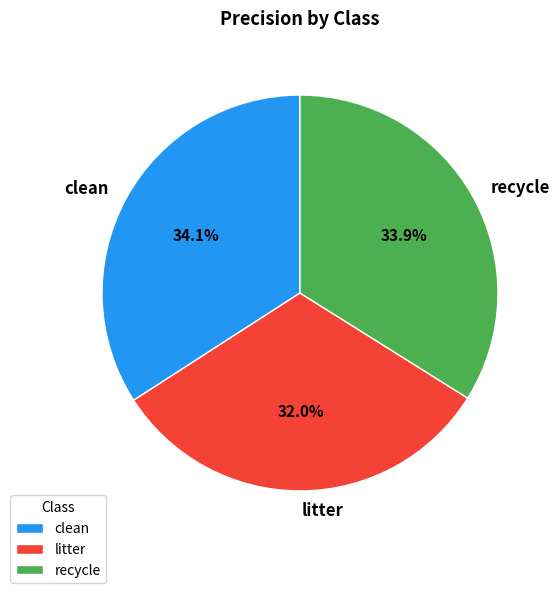

To the nearest percent, what is the average slice percentage?

33%